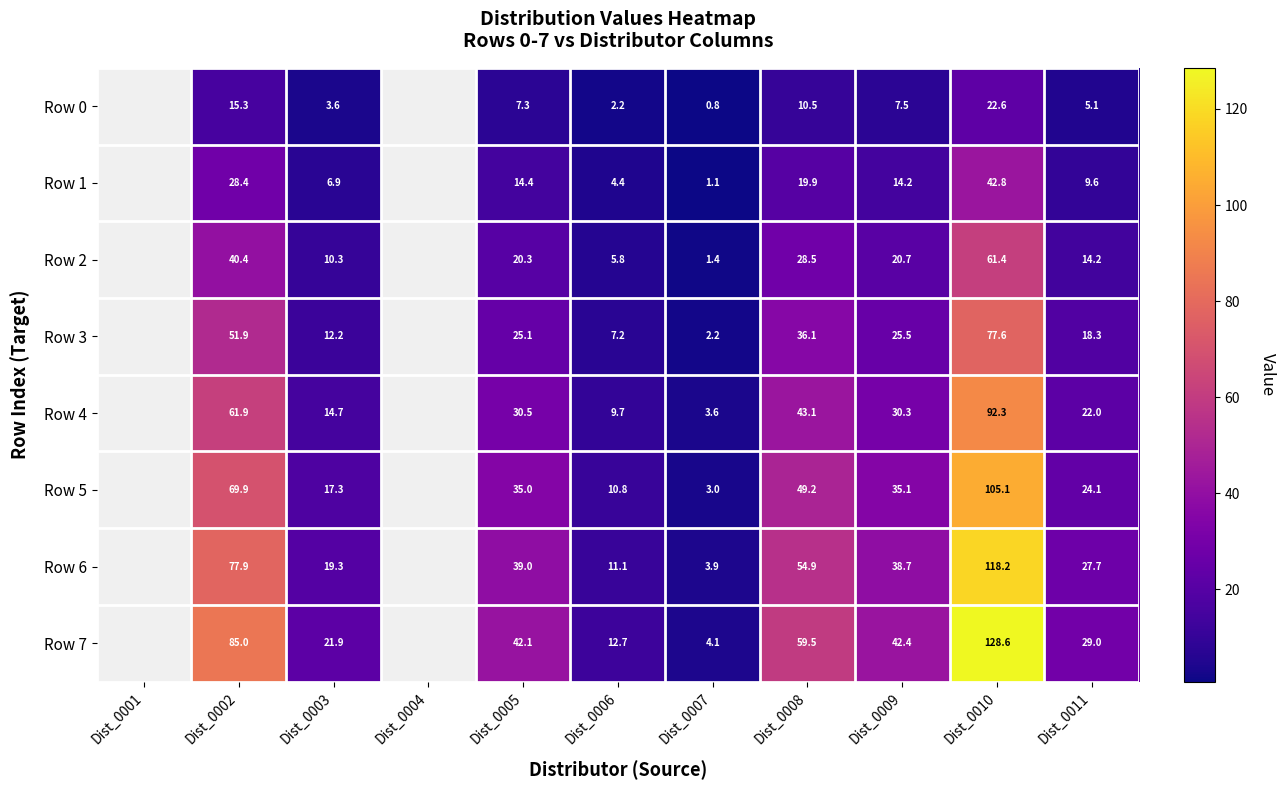

At Dist_0008, list the series in order from largest to smallest.

Row 7, Row 6, Row 5, Row 4, Row 3, Row 2, Row 1, Row 0